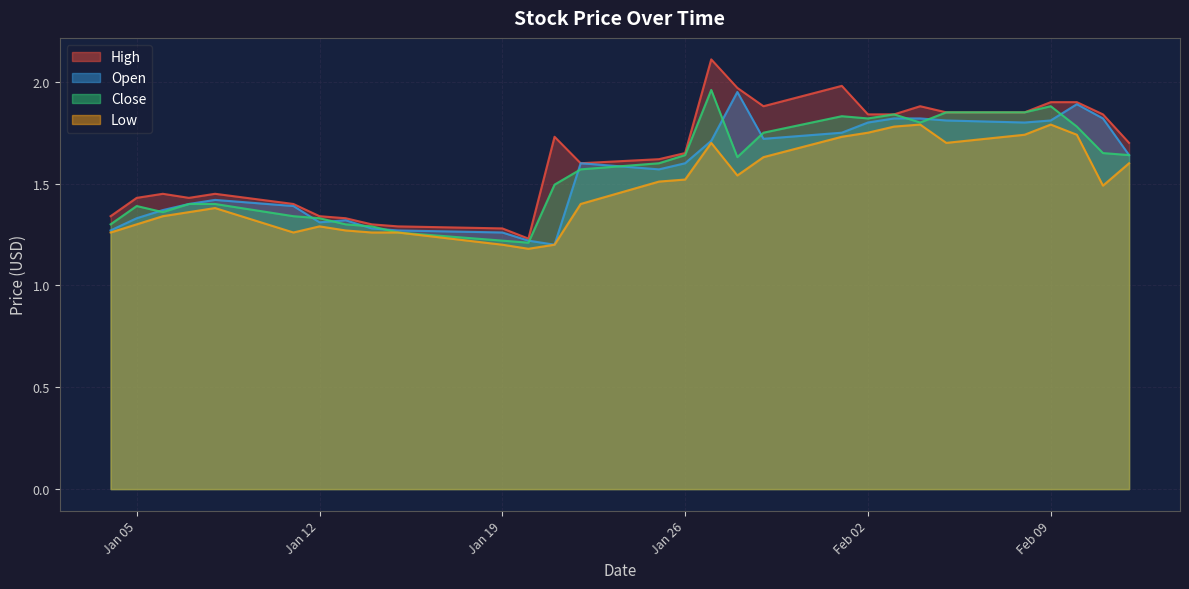

At Jan 12, list the series in order from largest to smallest.

High, Close, Open, Low